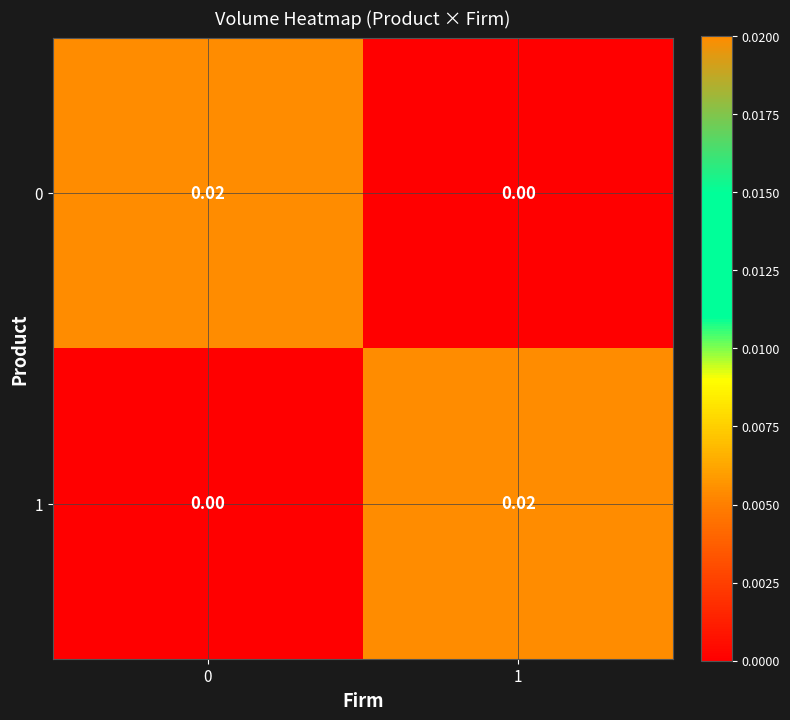

How many positive values does the 1 series have?

1